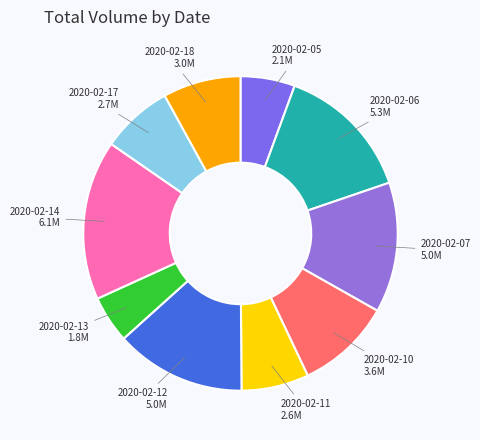

How many segments does this pie chart have?

10